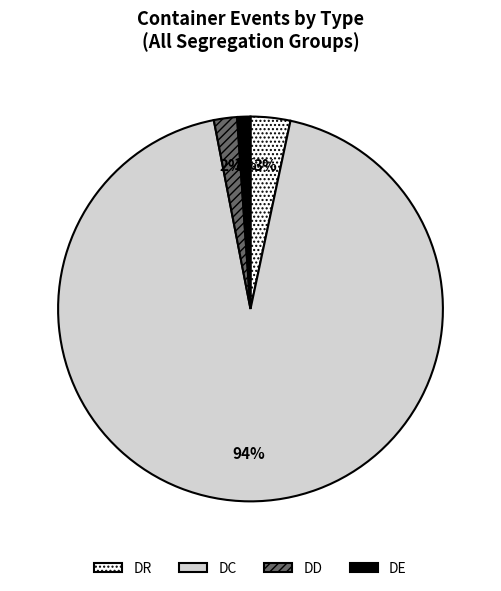

What is the majority slice?

DC